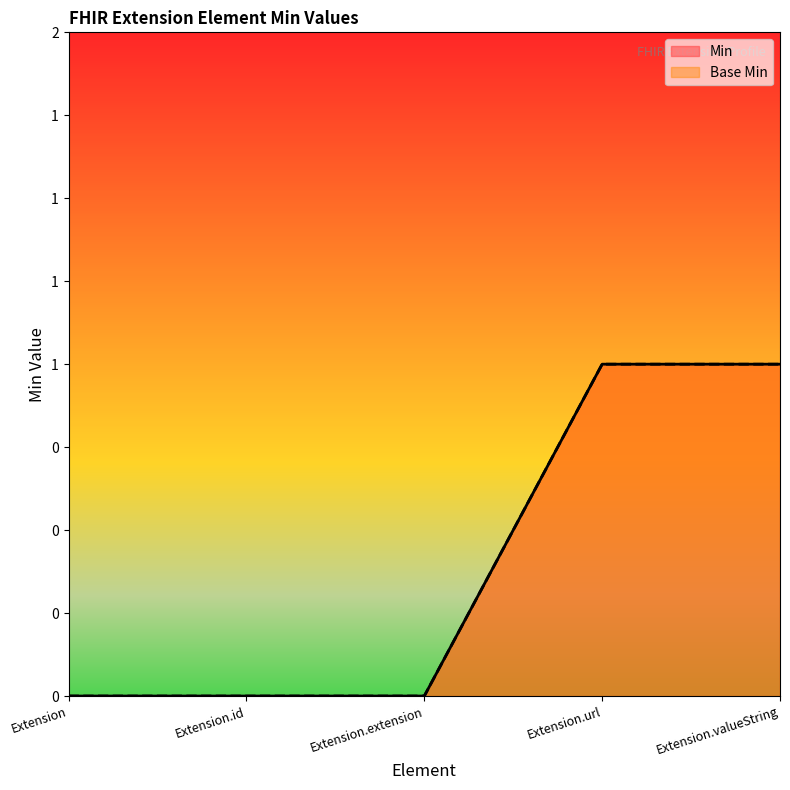

Which series changed the most between Extension.extension and Extension.url?

Min